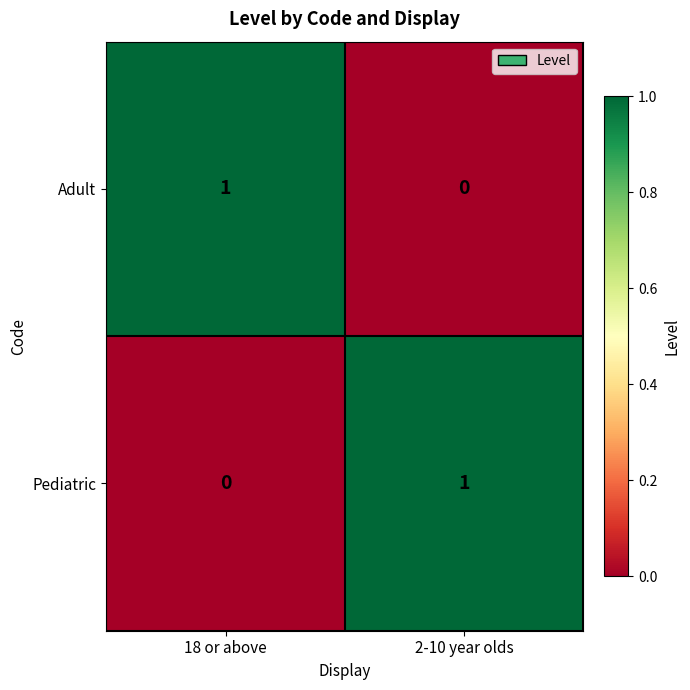

Where is Adult nearest to the value 0?

2-10 year olds